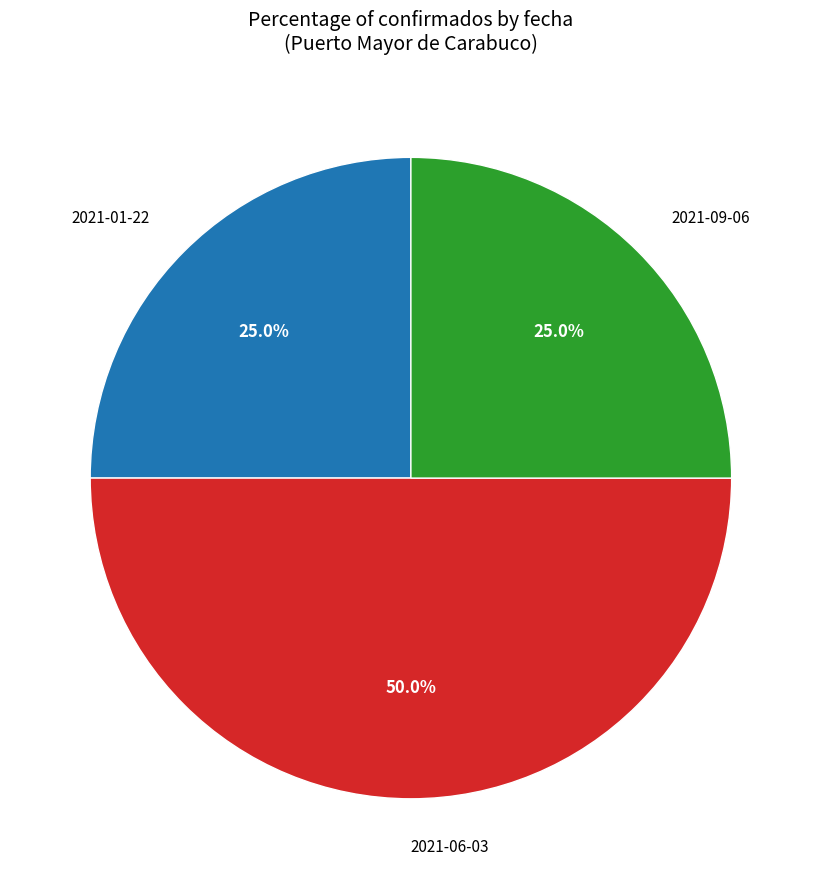

True or false: 2021-01-22 accounts for 25% of the total.

True